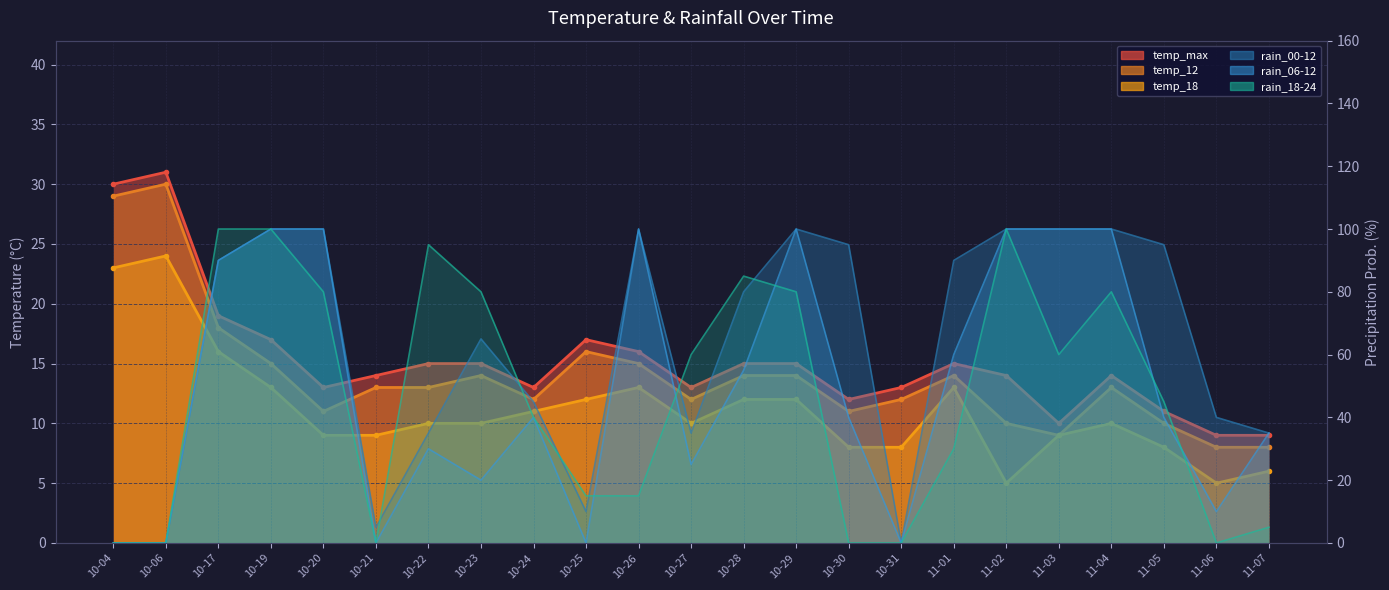

Reading left to right, extract all data points from this chart.

temp_max: 30	31	19	17	13	14	15	15	13	17	16	13	15	15	12	13	15	14	10	14	11	9	9
temp_12: 29	30	18	15	11	13	13	14	12	16	15	12	14	14	11	12	14	10	9	13	10	8	8
temp_18: 23	24	16	13	9	9	10	10	11	12	13	10	12	12	8	8	13	5	9	10	8	5	6
rain_00-12: 0	0	90	100	100	5	35	65	45	10	100	35	80	100	95	0	90	100	100	100	95	40	35
rain_06-12: 0	0	90	100	100	0	30	20	40	0	100	25	55	100	40	0	60	100	100	100	40	10	35
rain_18-24: 0	0	100	100	80	0	95	80	40	15	15	60	85	80	0	0	30	100	60	80	45	0	5